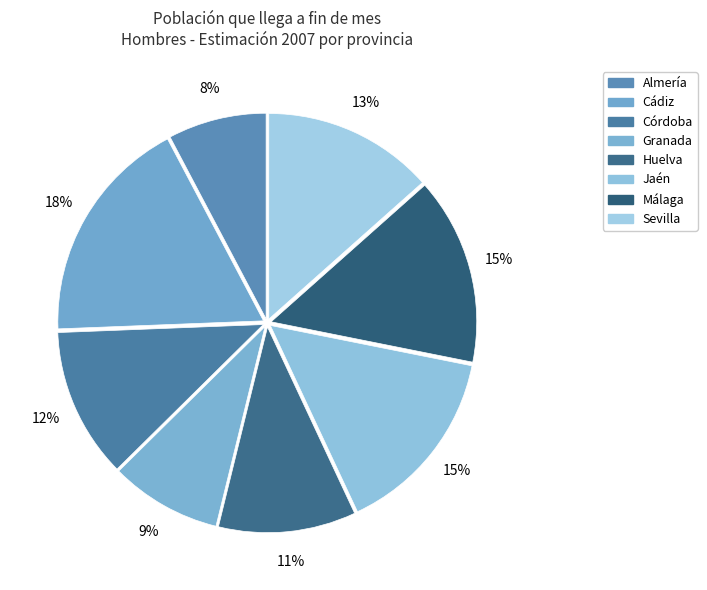

What percentage do Almería and Granada together represent?

16.5%